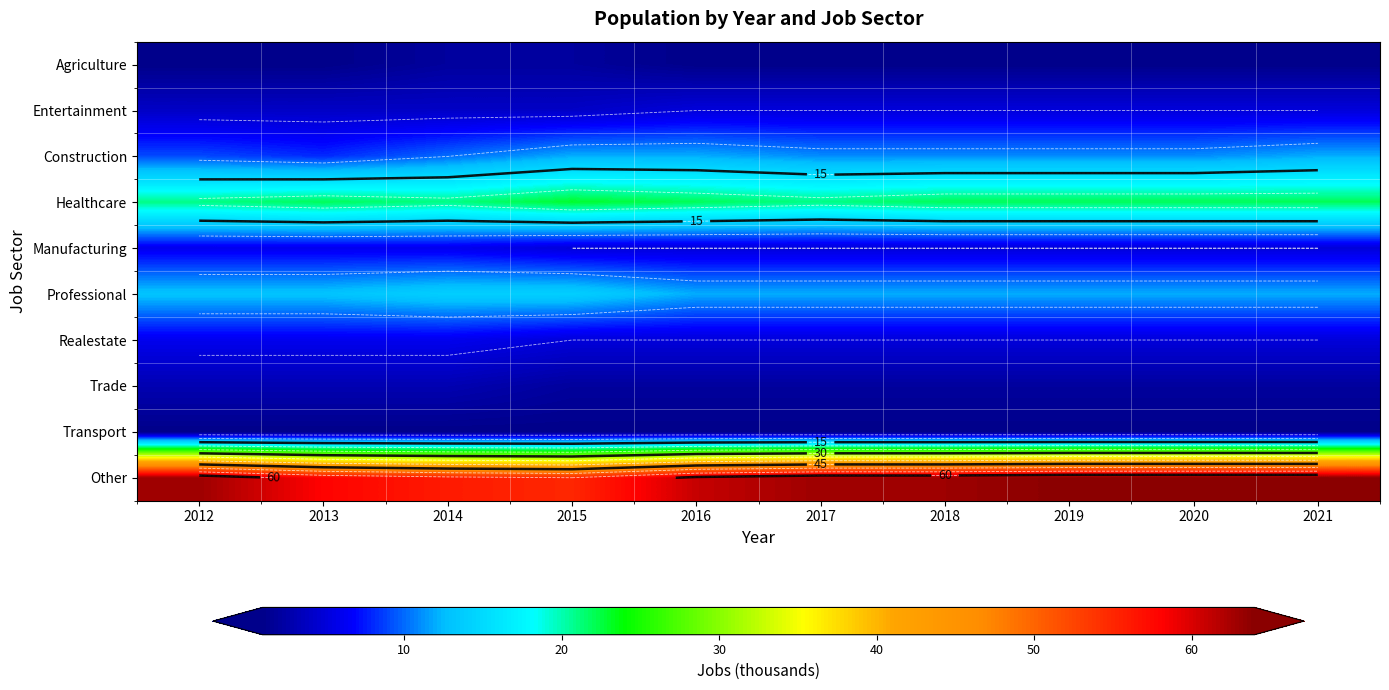

Which category has the lowest value in the Trade series?

2015